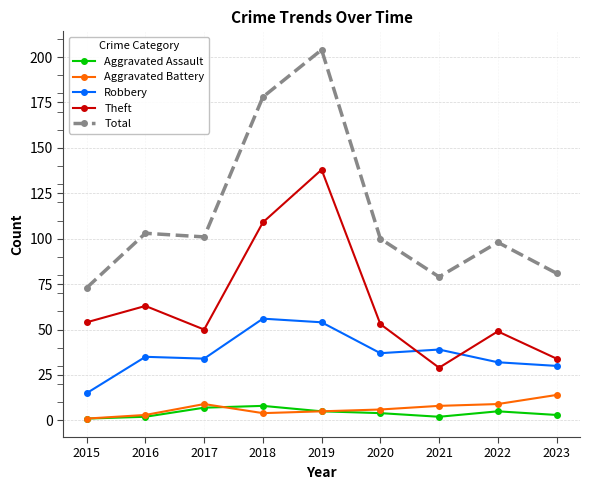

How many data points in Theft are less than 53?

4